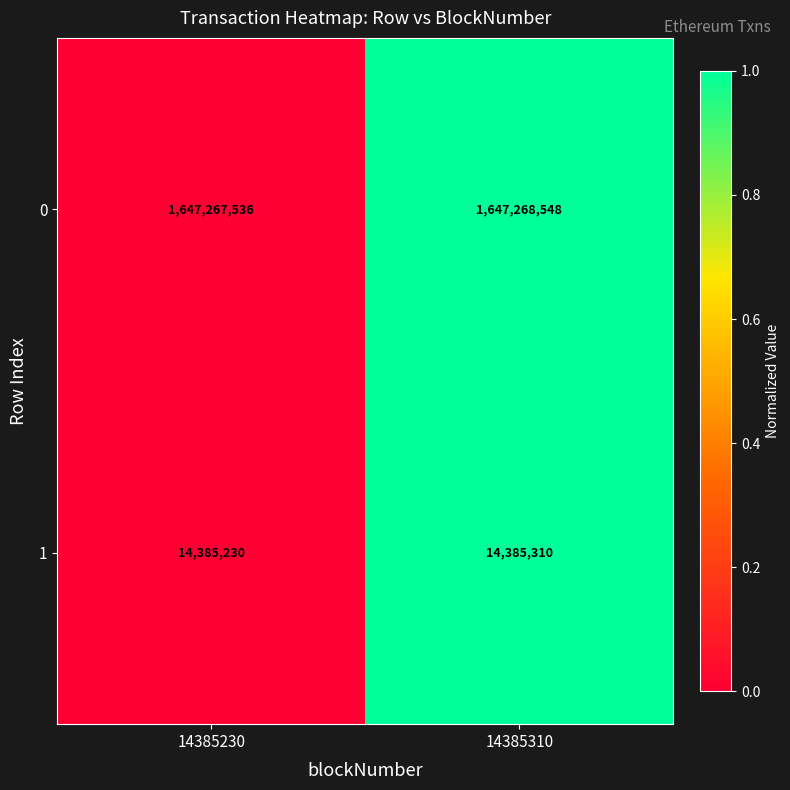

At which category is the sum across all series the highest?

14385310